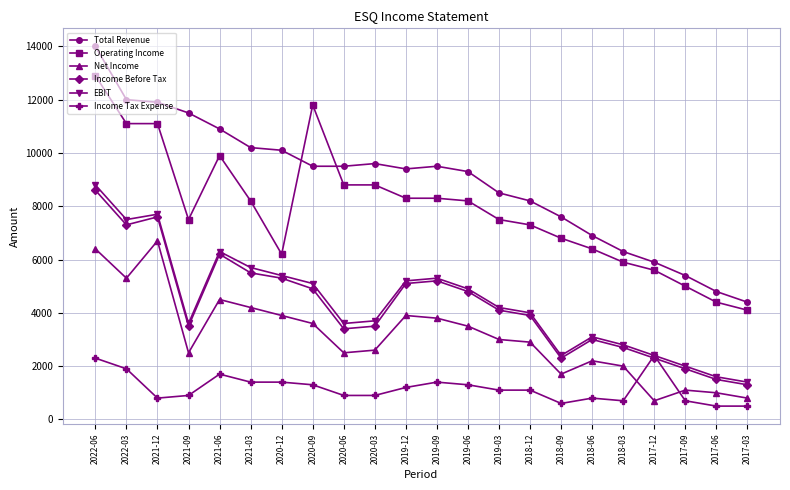

Which series changed the most between 2019-06 and 2018-06?

Total Revenue